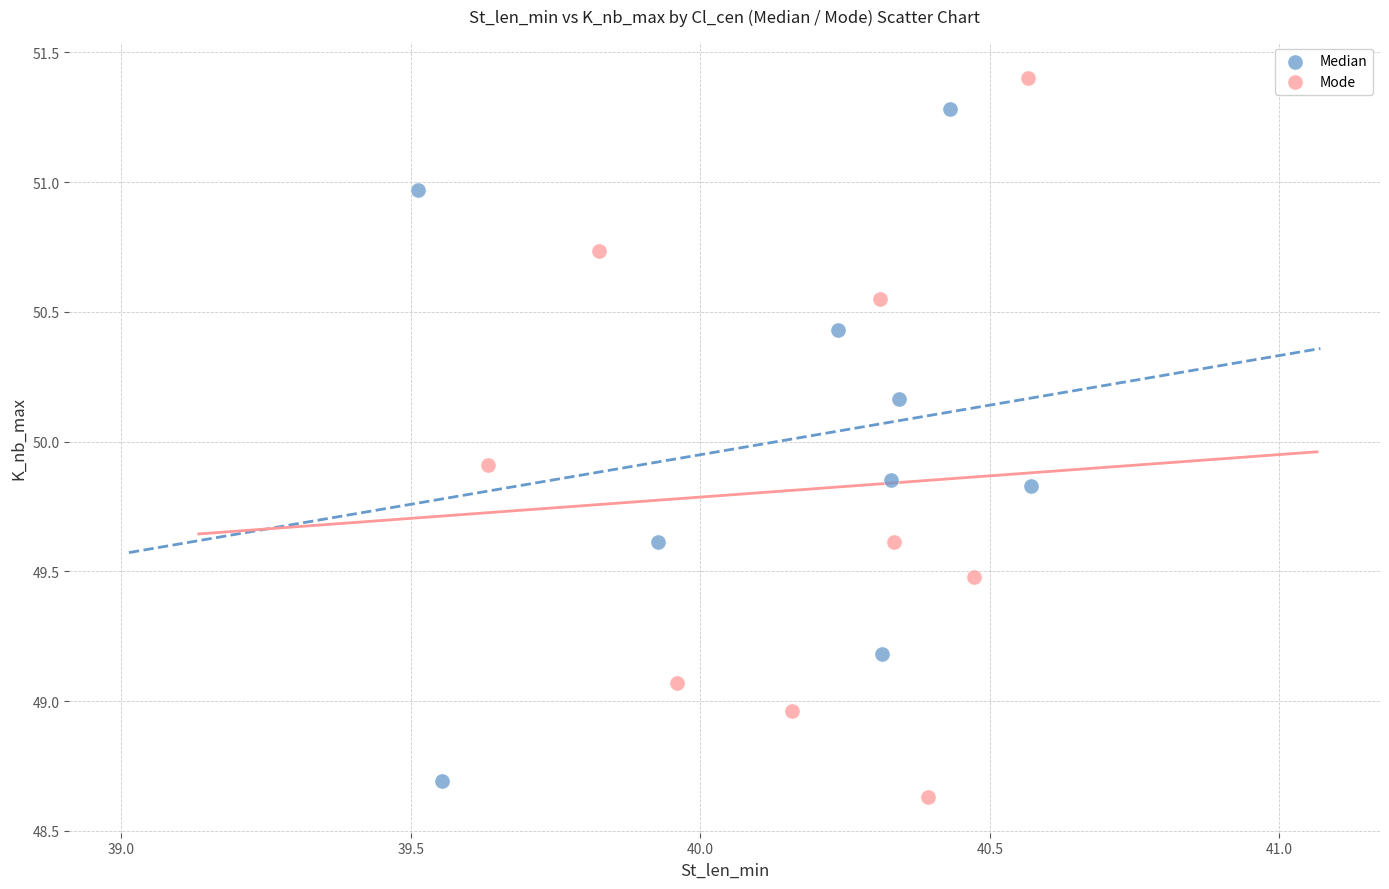

Which series contains the highest Y value?

Mode